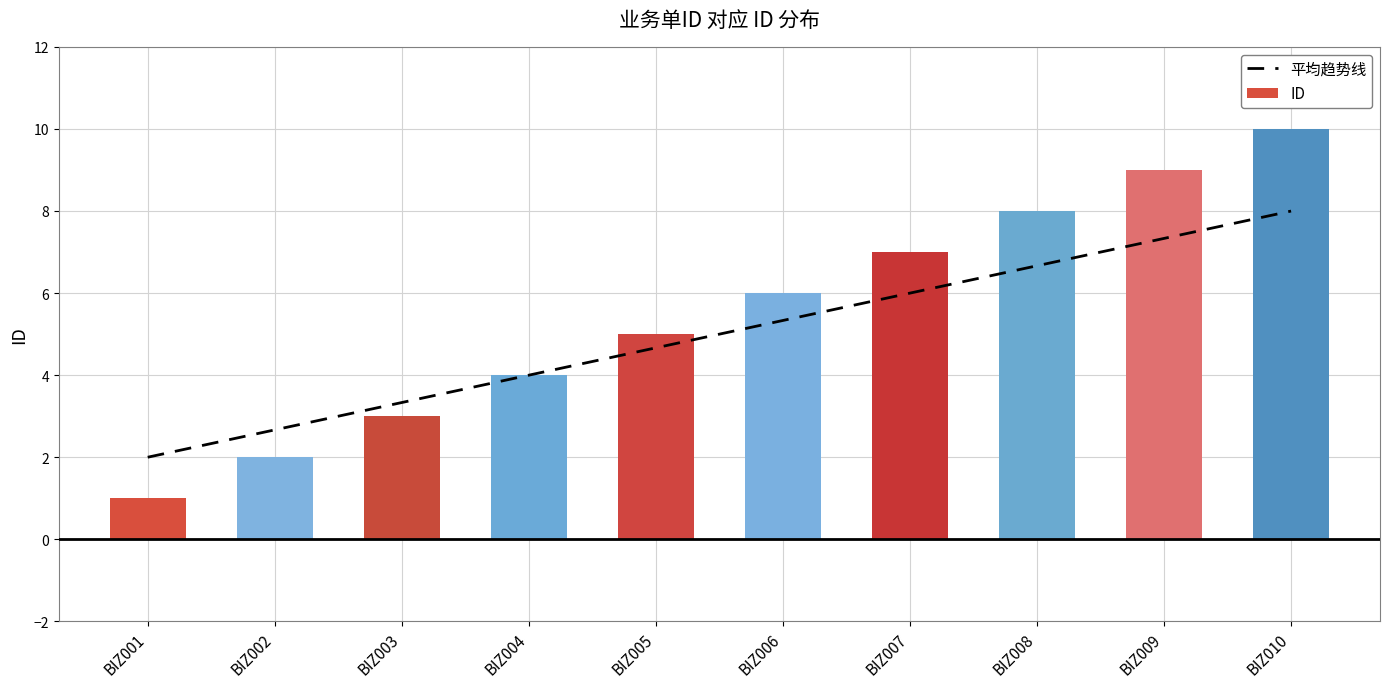

What is the average value of the ID series?

5.5